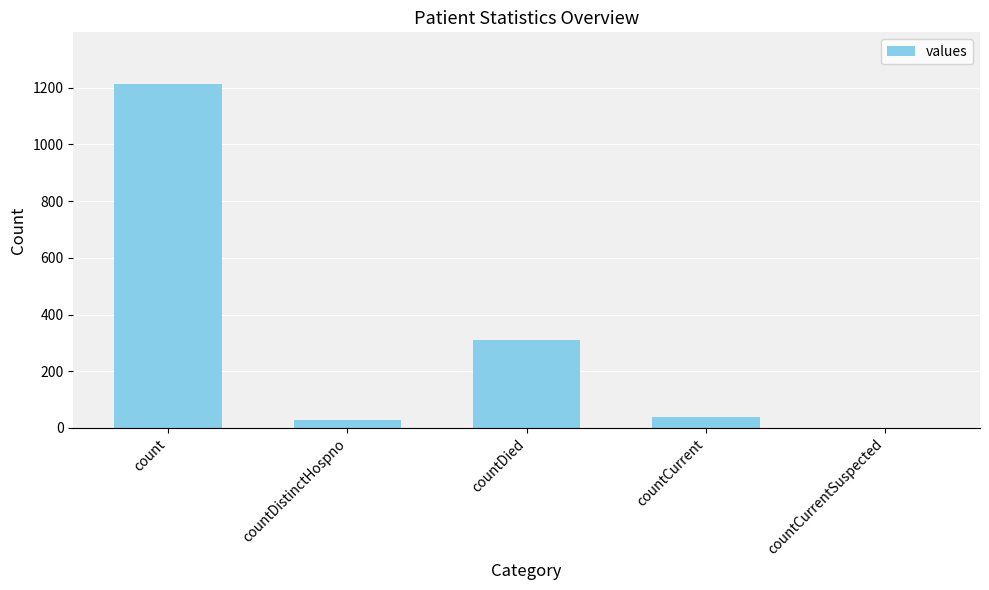

True or false: the data shows 27 at countDistinctHospno.

True